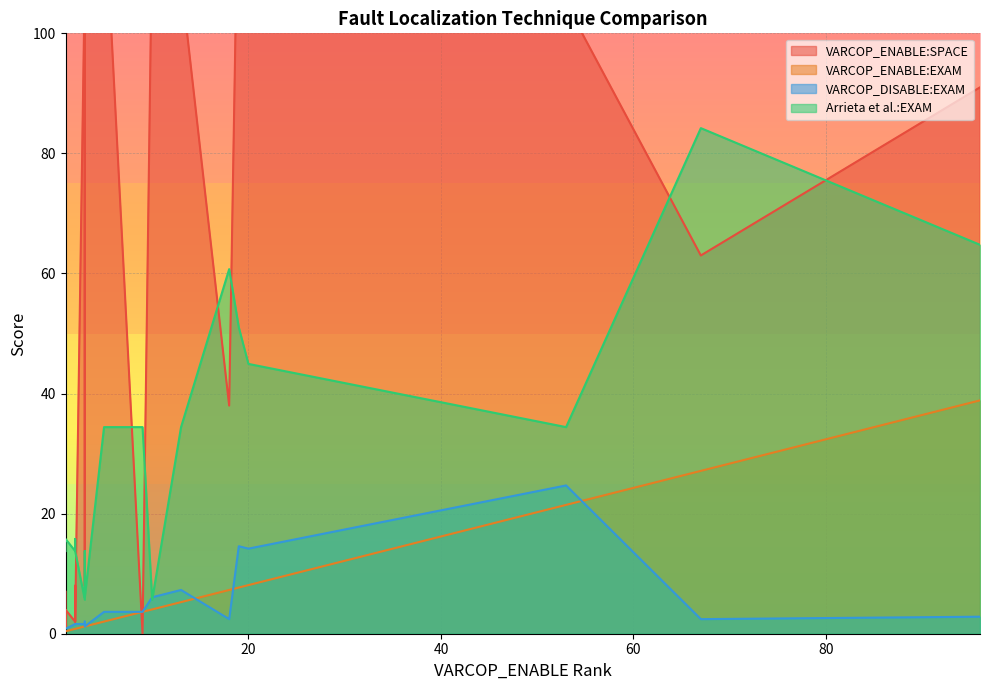

True or false: VARCOP_ENABLE:EXAM and Arrieta et al.:EXAM cross at least once.

False